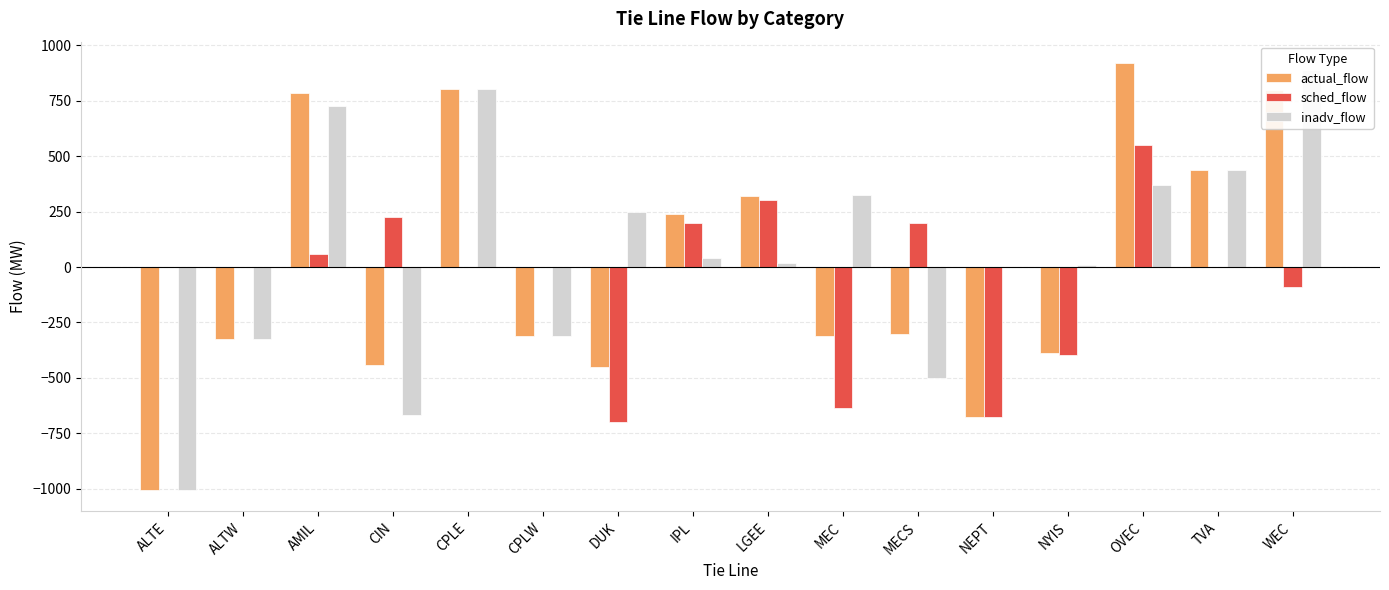

What position from the right is TVA?

2